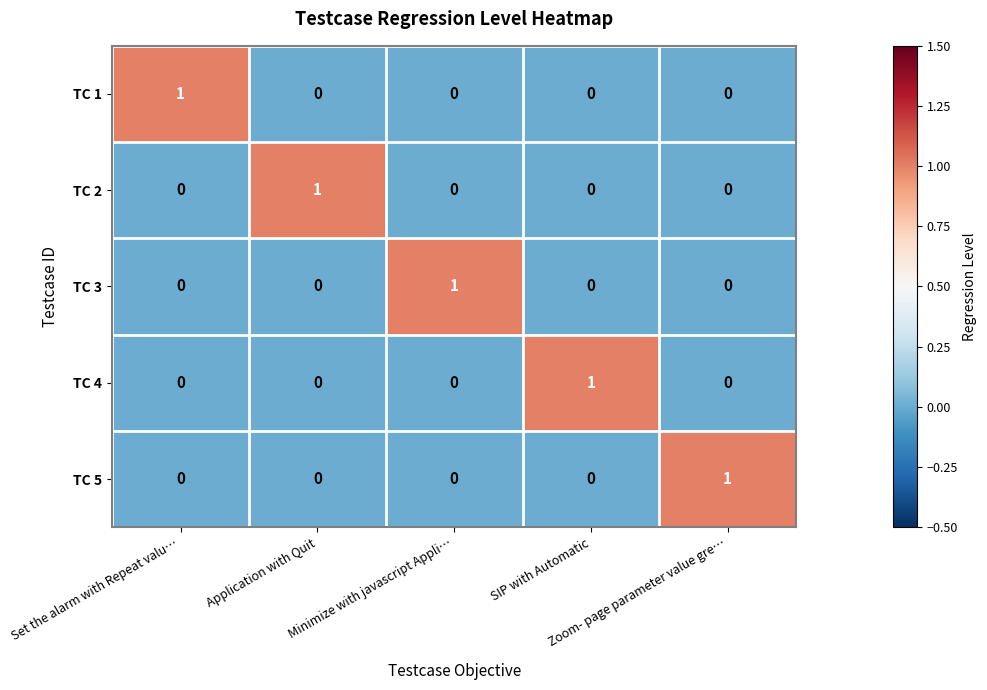

What is the spread (max minus min) of values at Zoom- page parameter value gre…?

1